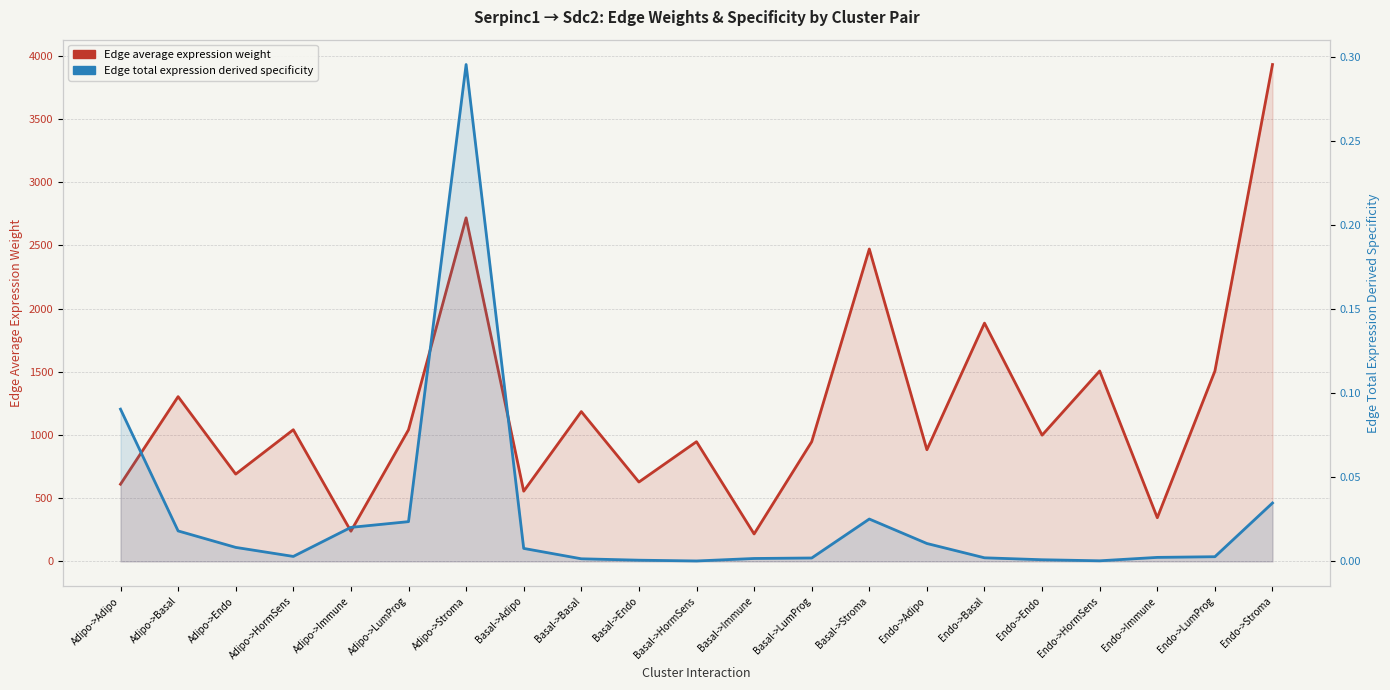

Which category has the highest value in the Edge average expression weight series?

Endo->Stroma